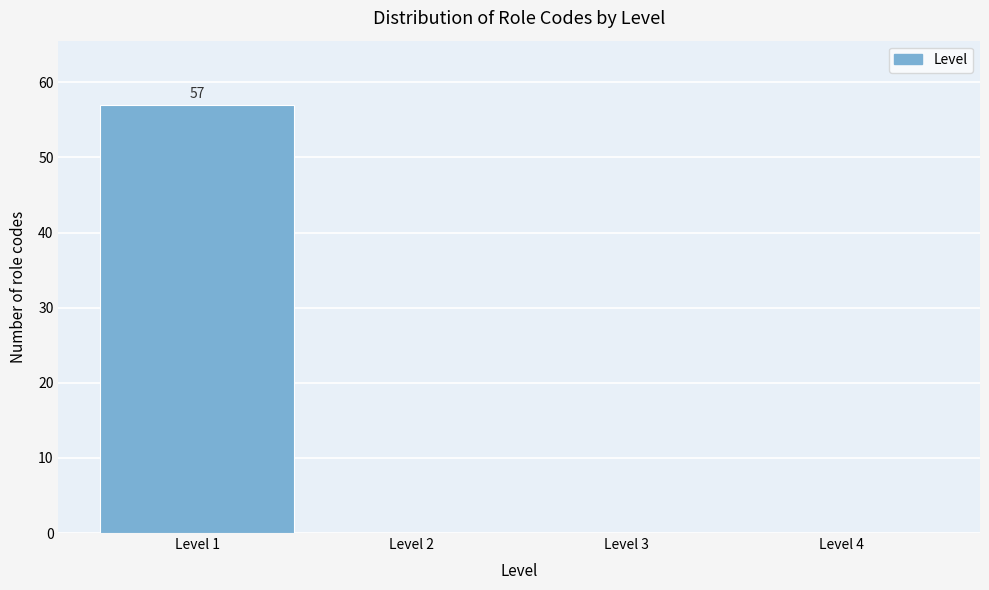

Over which range of the x-axis is the bar tallest?

0.5 to 1.5